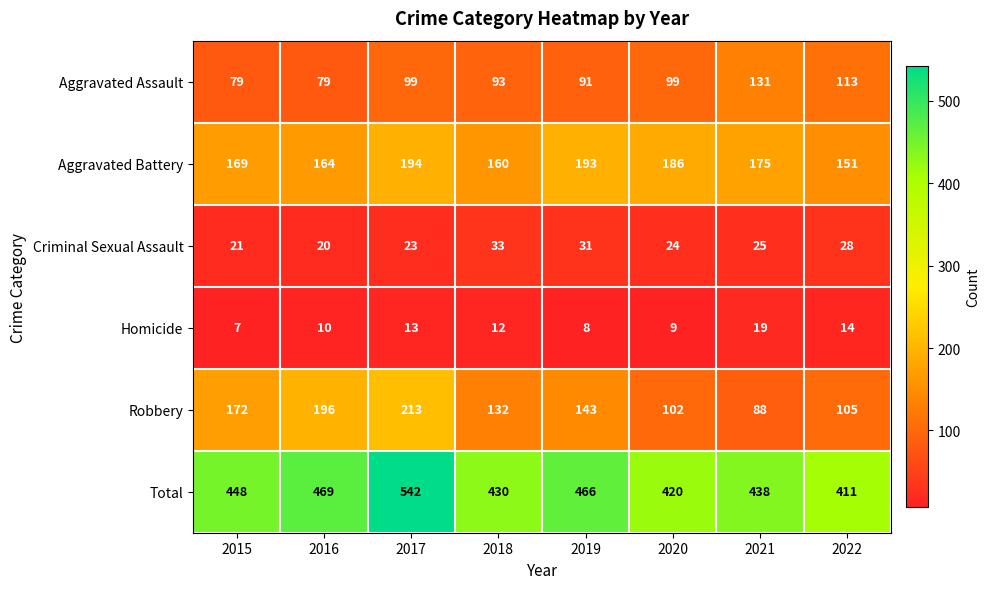

Which series has the widest spread of values?

Total